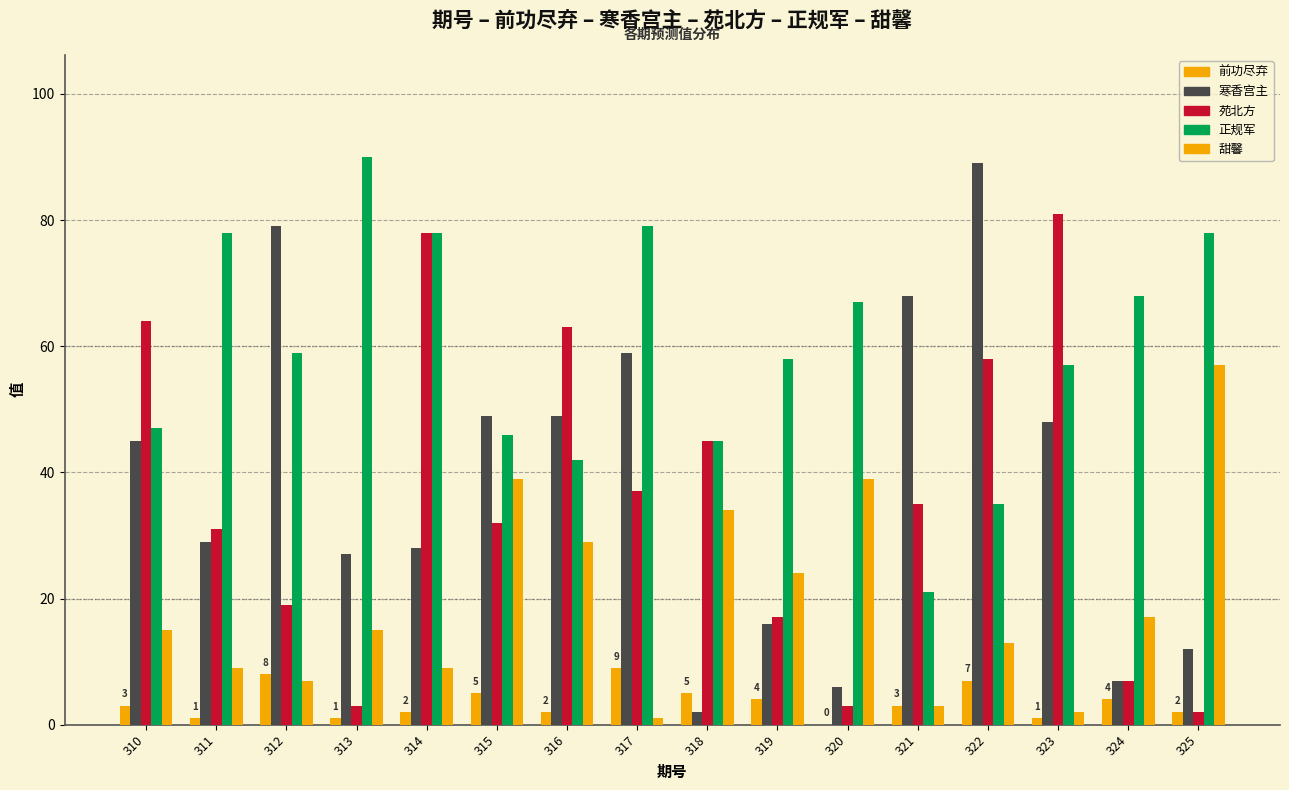

How many data points does each series have?

16